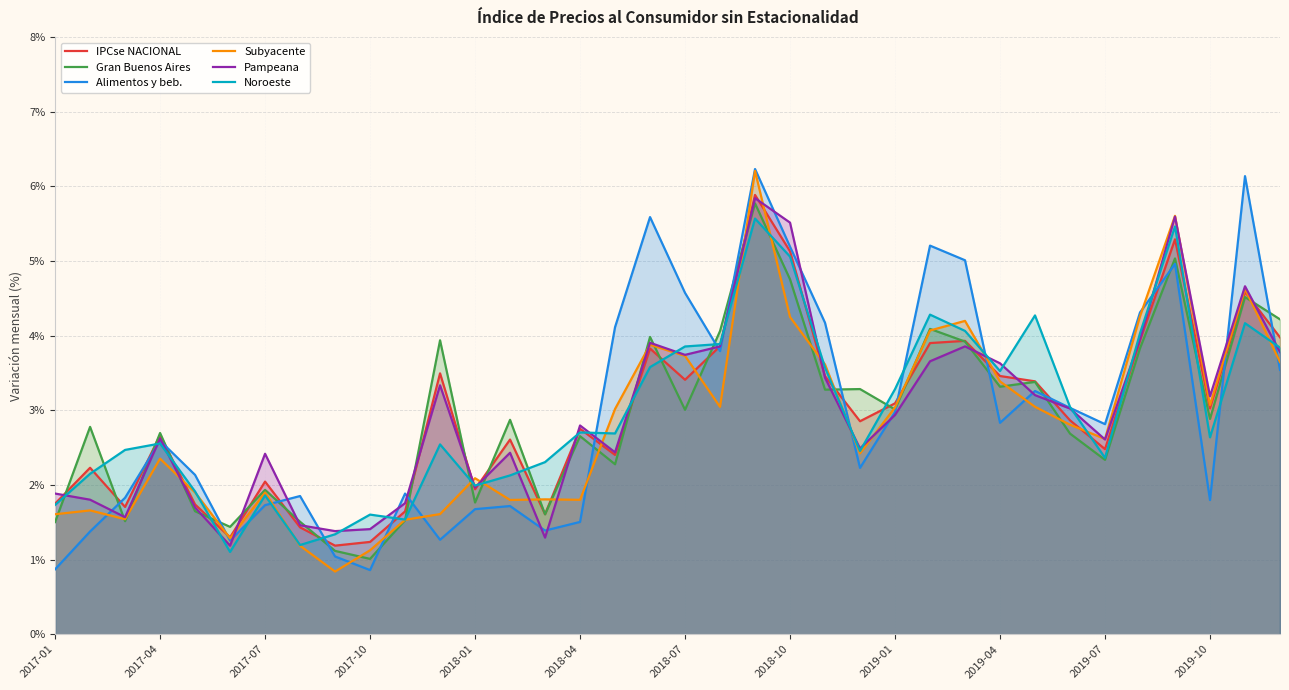

What is the total value across all series at 2017-07?

11.9